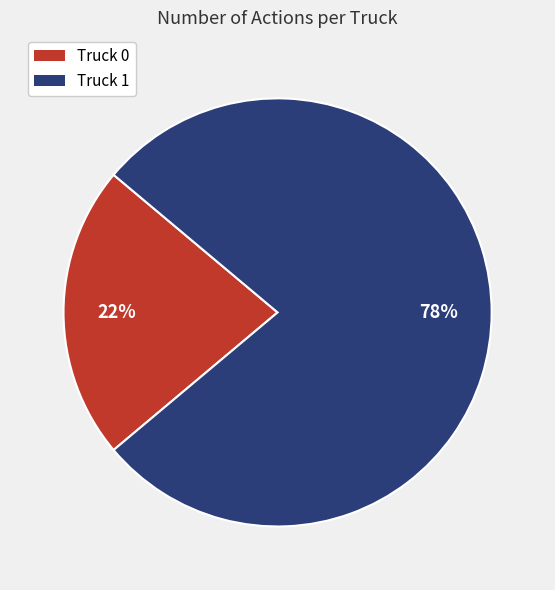

Which category has the smallest portion of the pie?

Truck 0